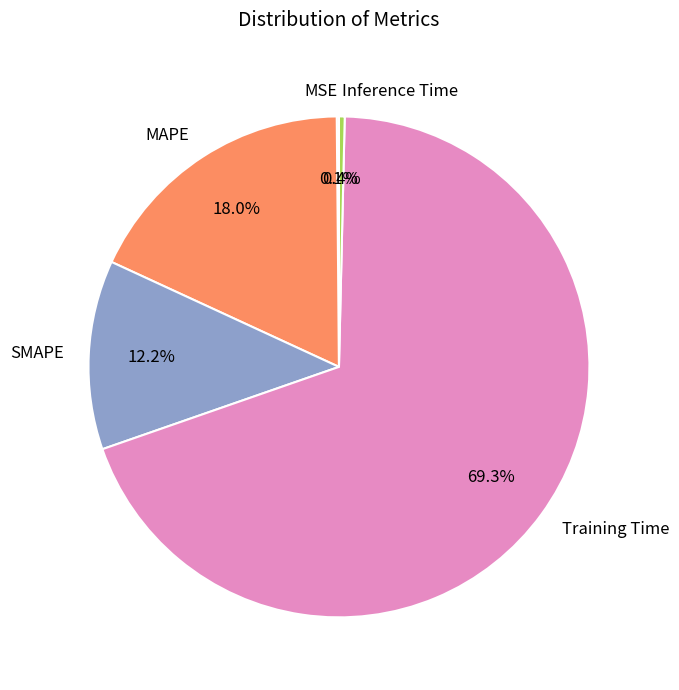

What is the largest slice in the pie chart?

Training Time